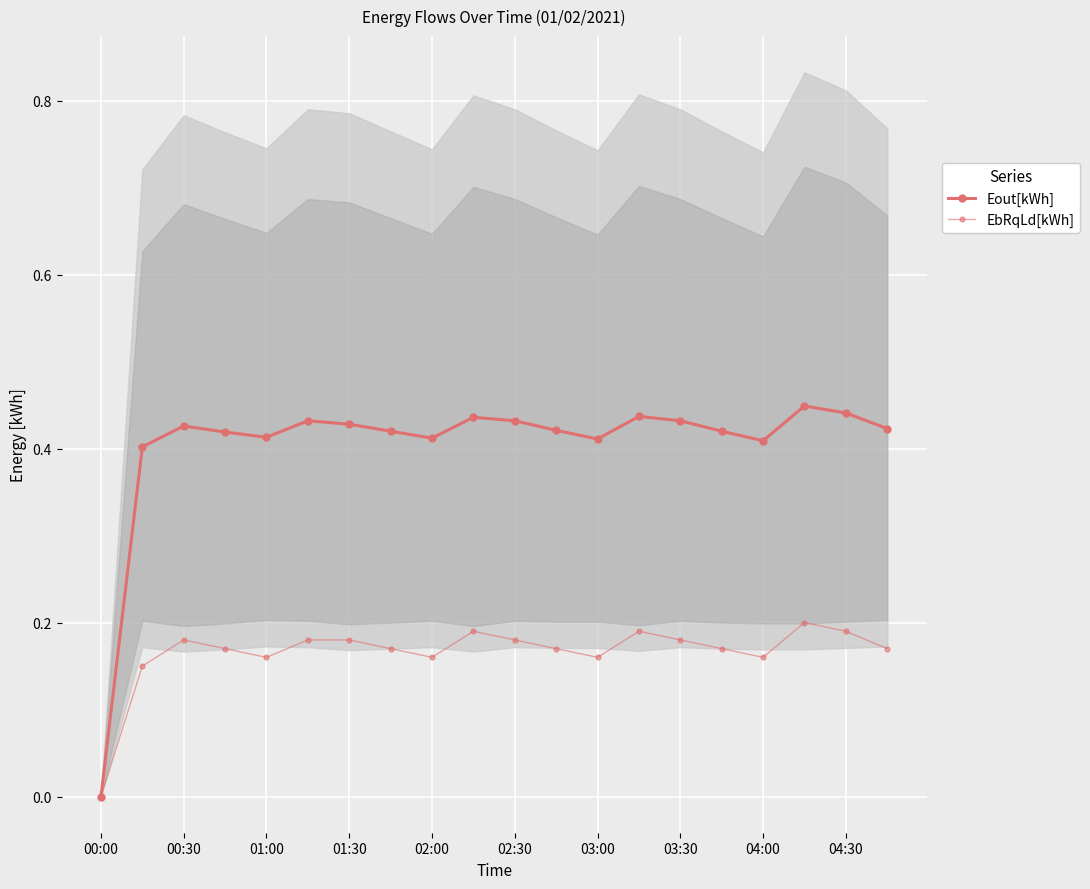

What is the maximum value shown in the chart?

0.4